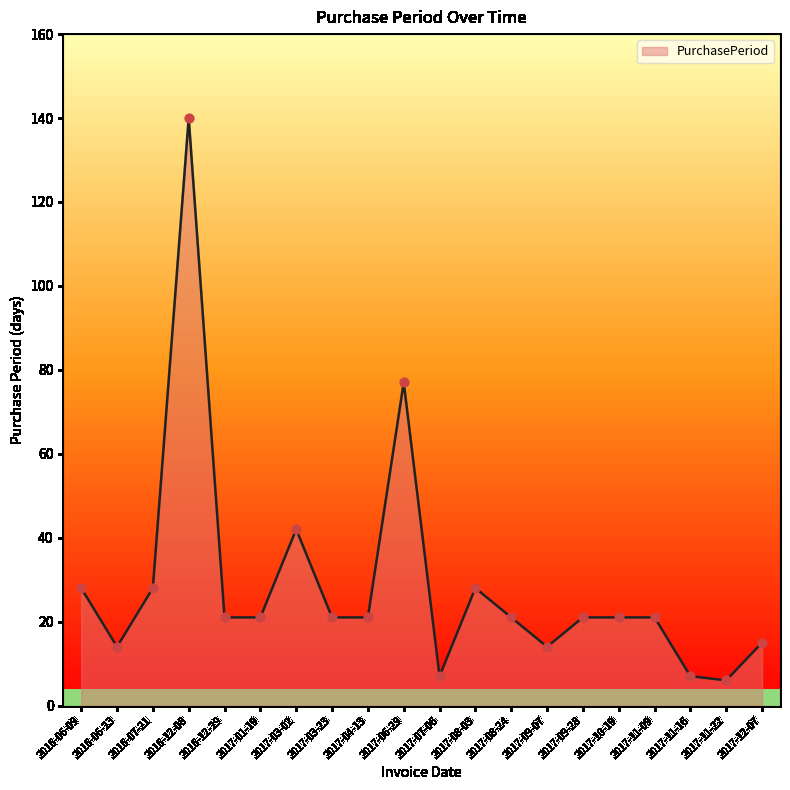

Which has a higher value, 2016-12-29 or 2017-07-06?

2016-12-29